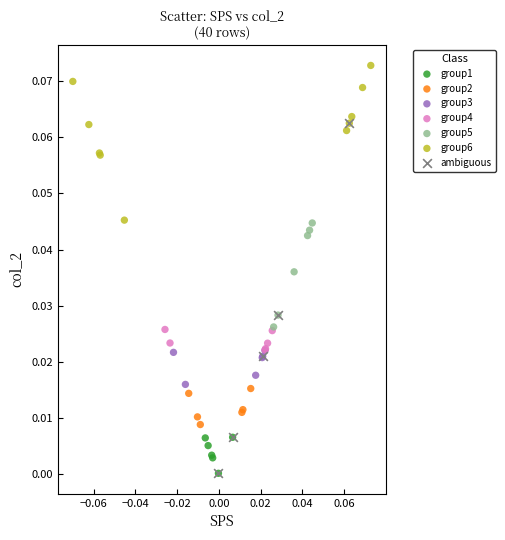

Which series reaches the maximum Y coordinate?

group6